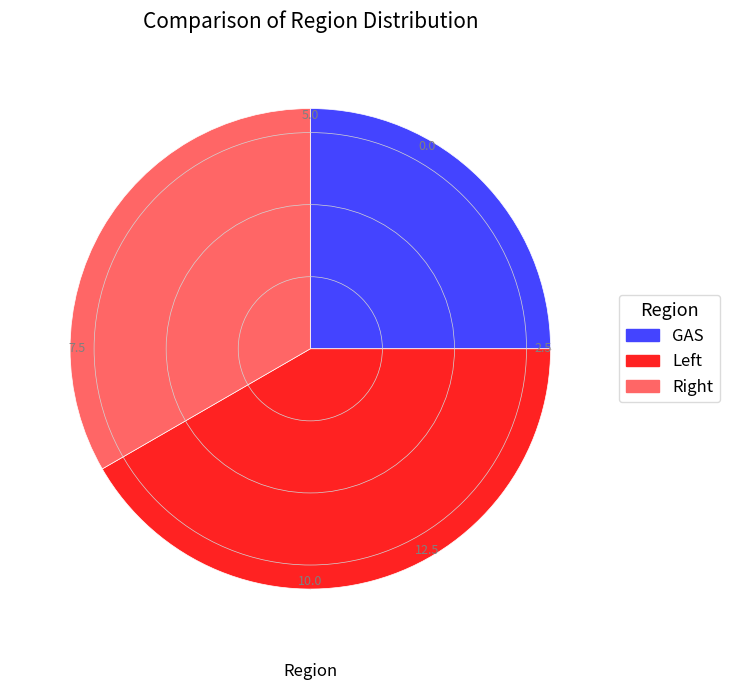

Is there any slice that represents more than half of the pie?

No